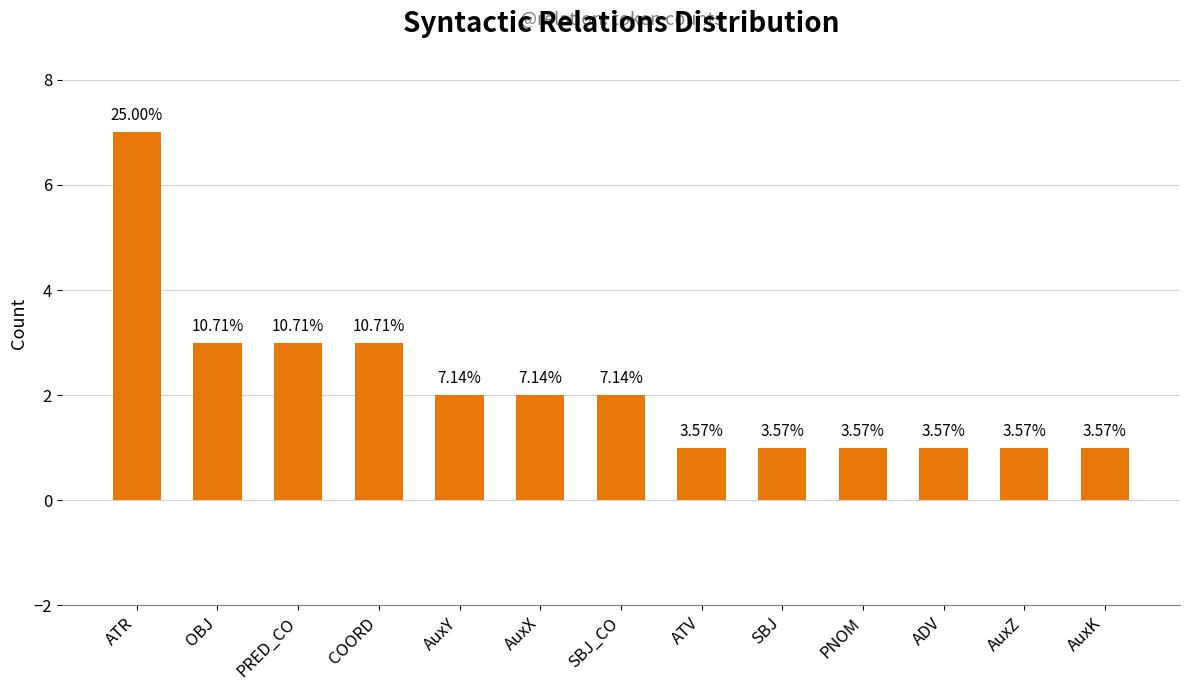

What is the change in value from AuxX to AuxK?

-1